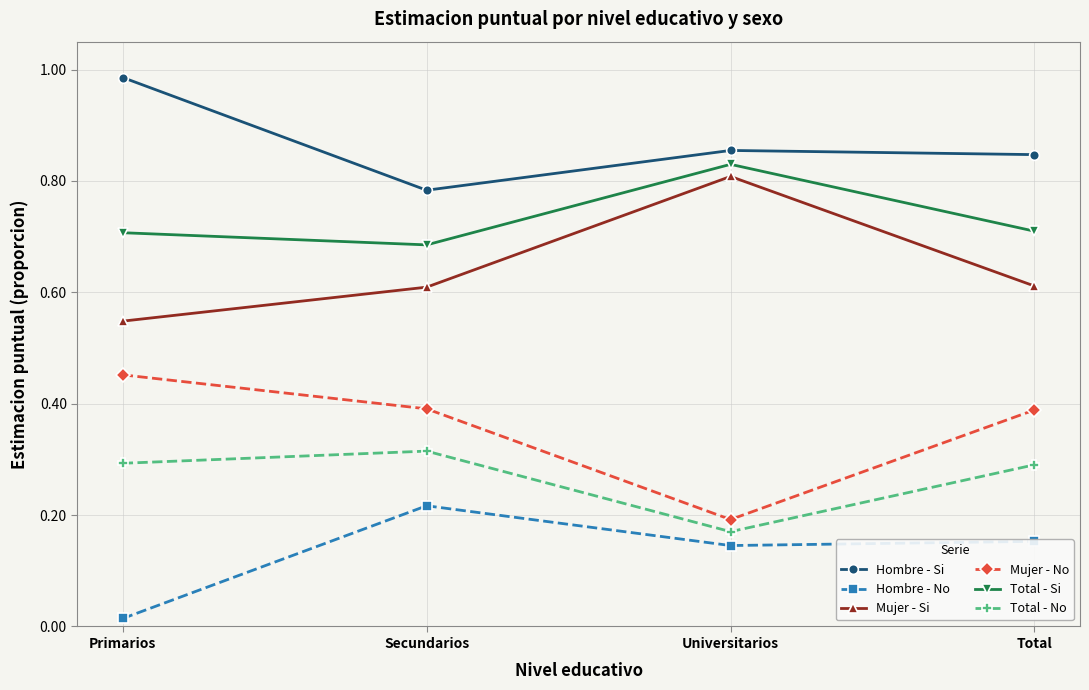

True or false: Mujer - No and Total - Si intersect in this chart.

False